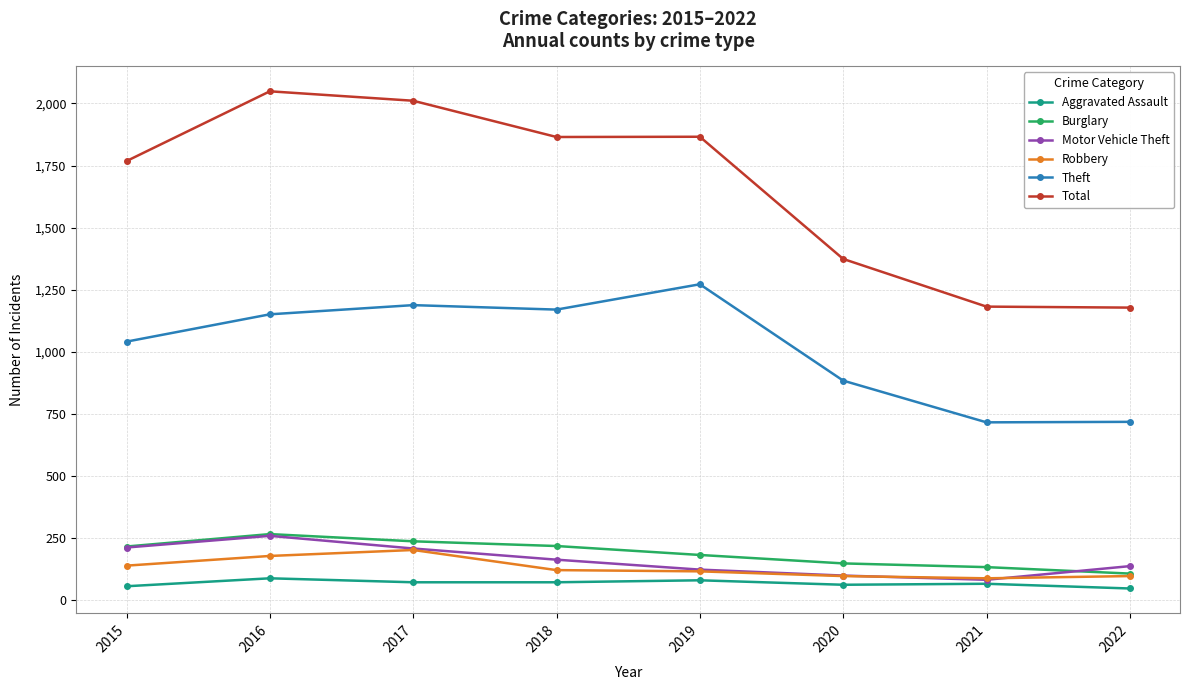

What is the difference between the highest and lowest values at 2020?

1312